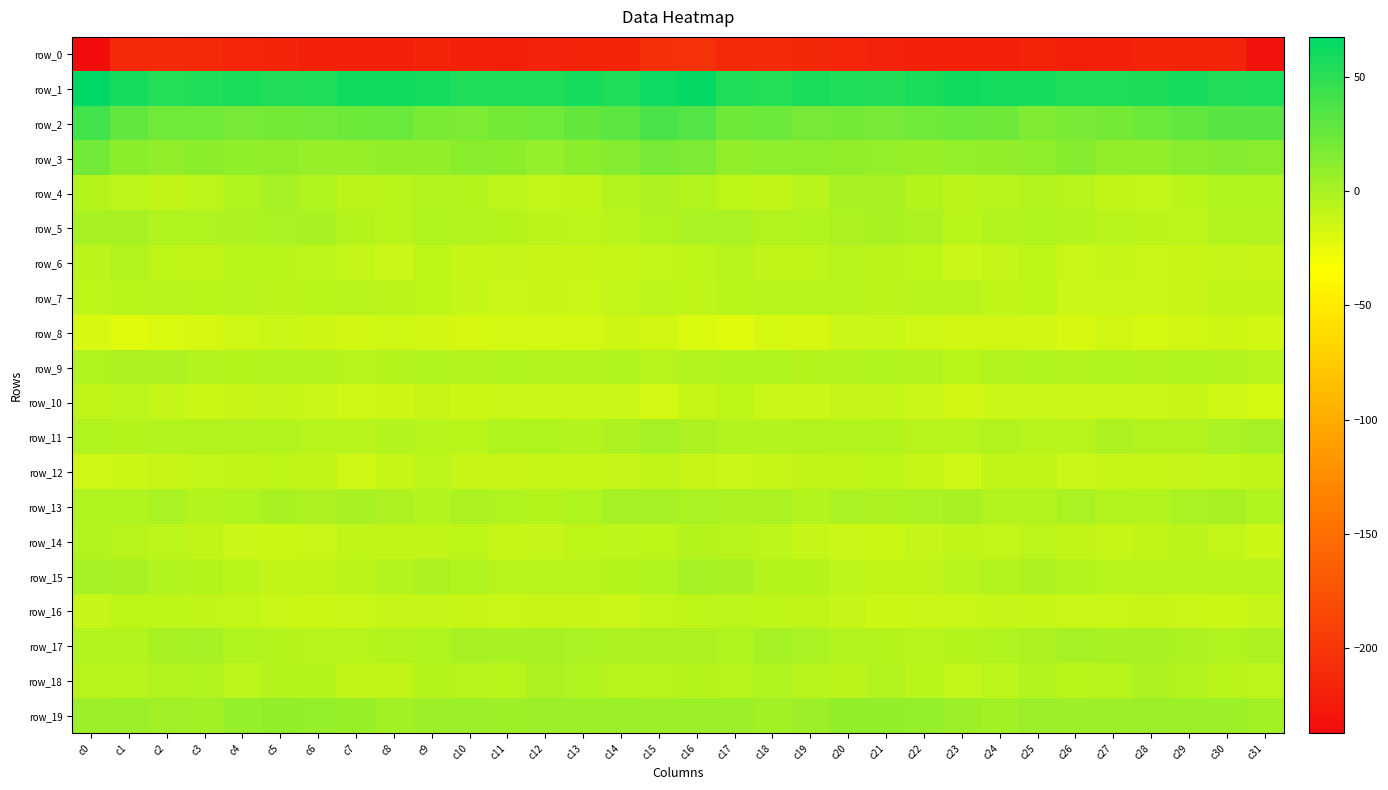

What is the difference between the maximum and second lowest values in the row_7 series?

7.9